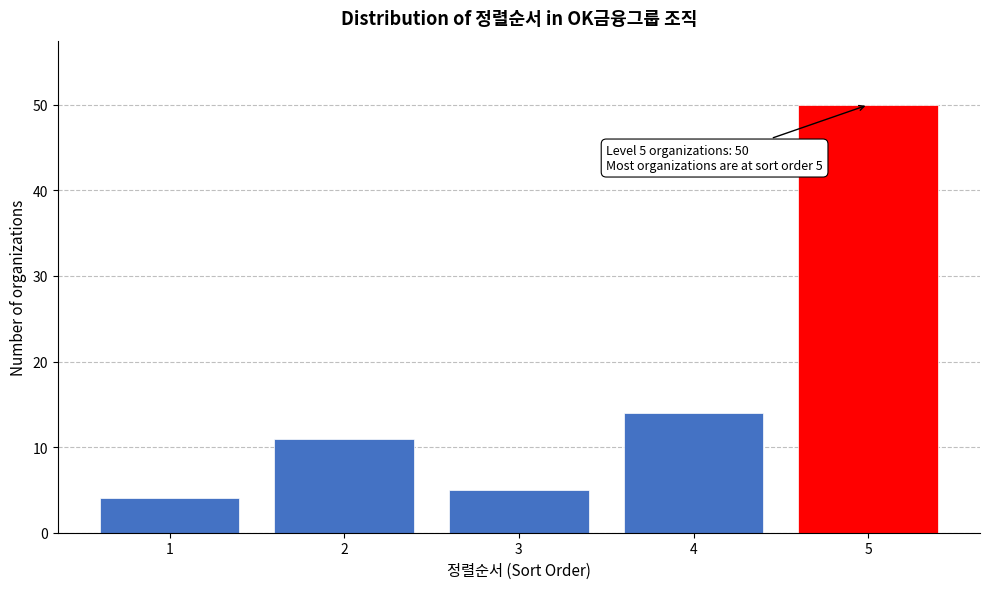

Reading left to right, list all the values displayed in this chart.

1=4	2=11	3=5	4=14	5=50